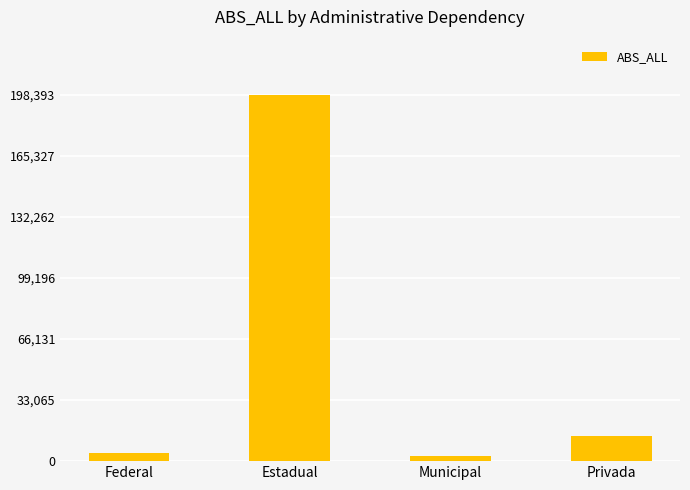

How many data points are less than 13714?

2